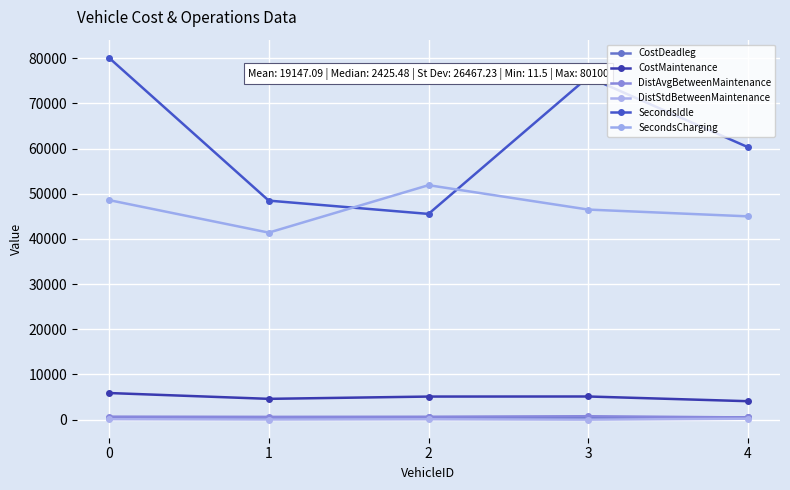

Which series has the largest total across all categories?

SecondsIdle